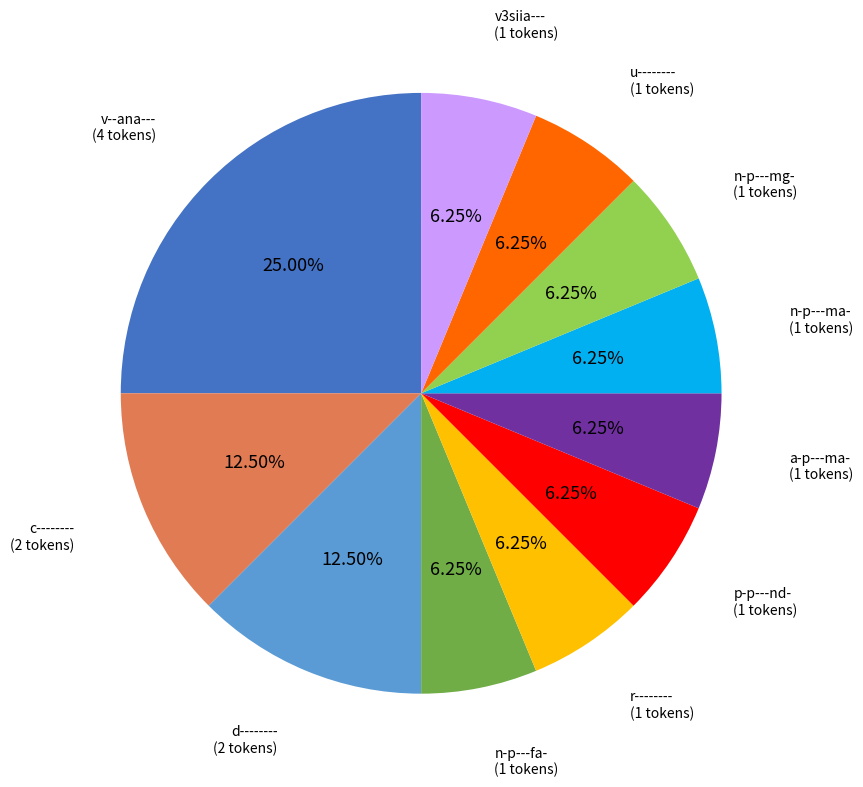

Does any single category account for the majority?

No